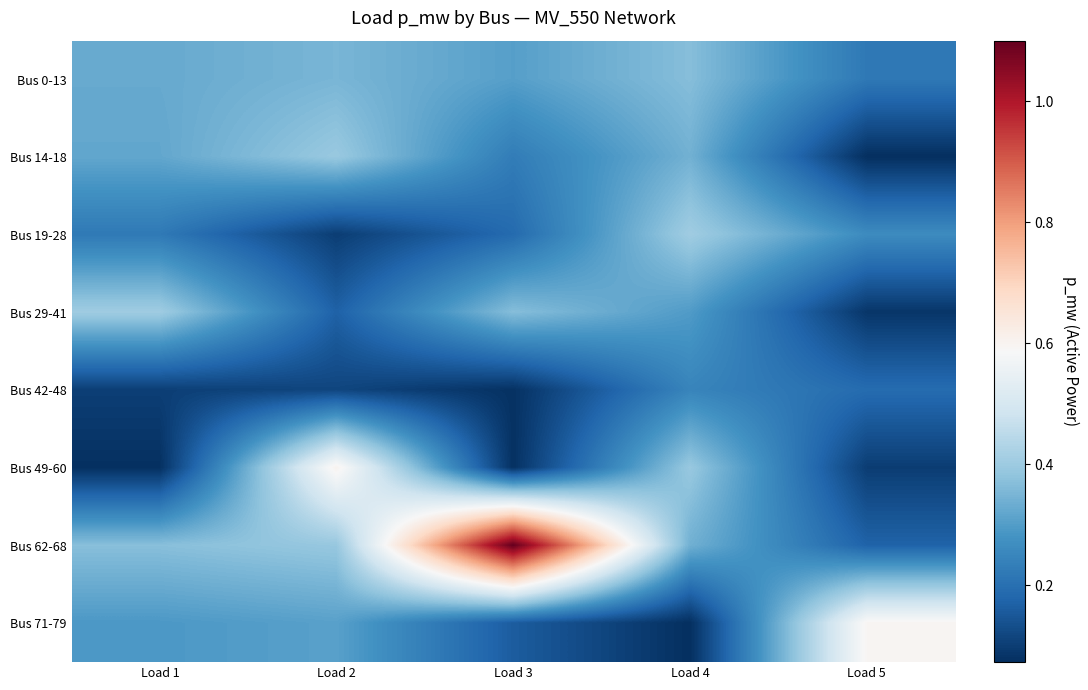

Count the number of data series in this chart.

8